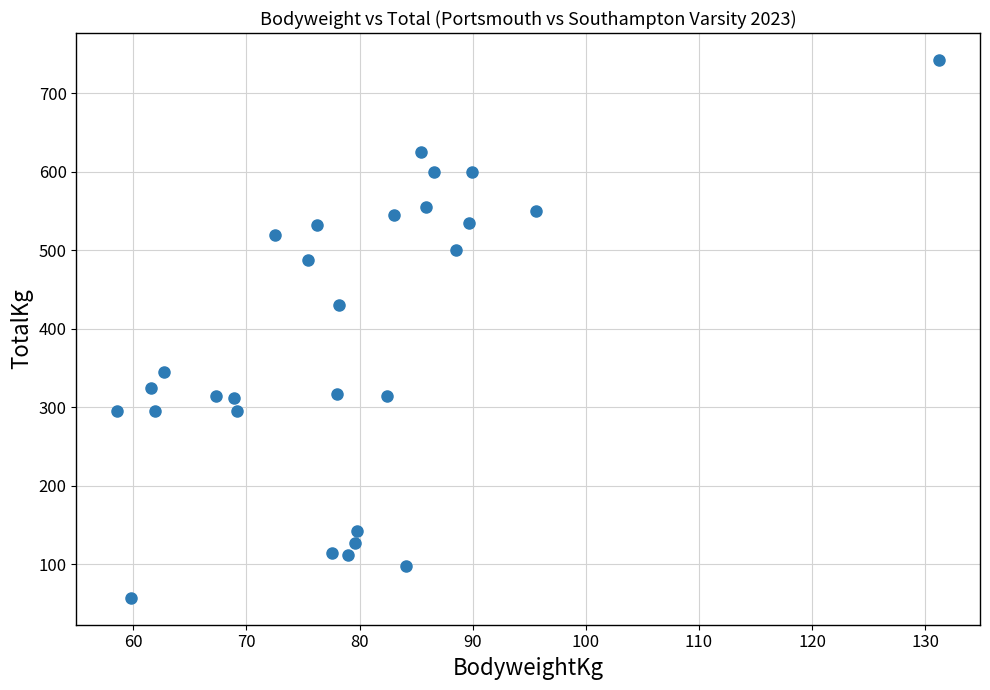

What is the range of X values (max minus min)?

72.6